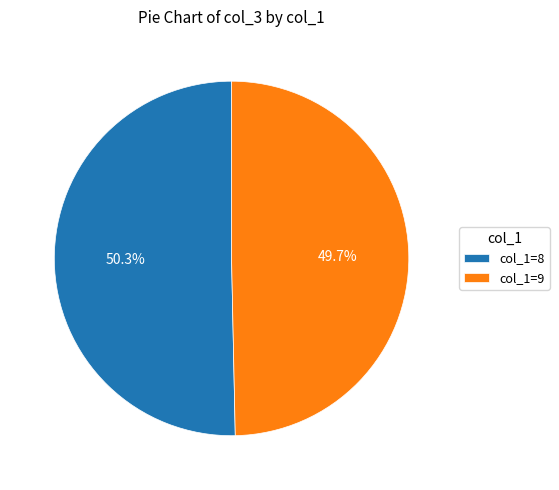

Which slice represents more than half of the pie?

col_1=8